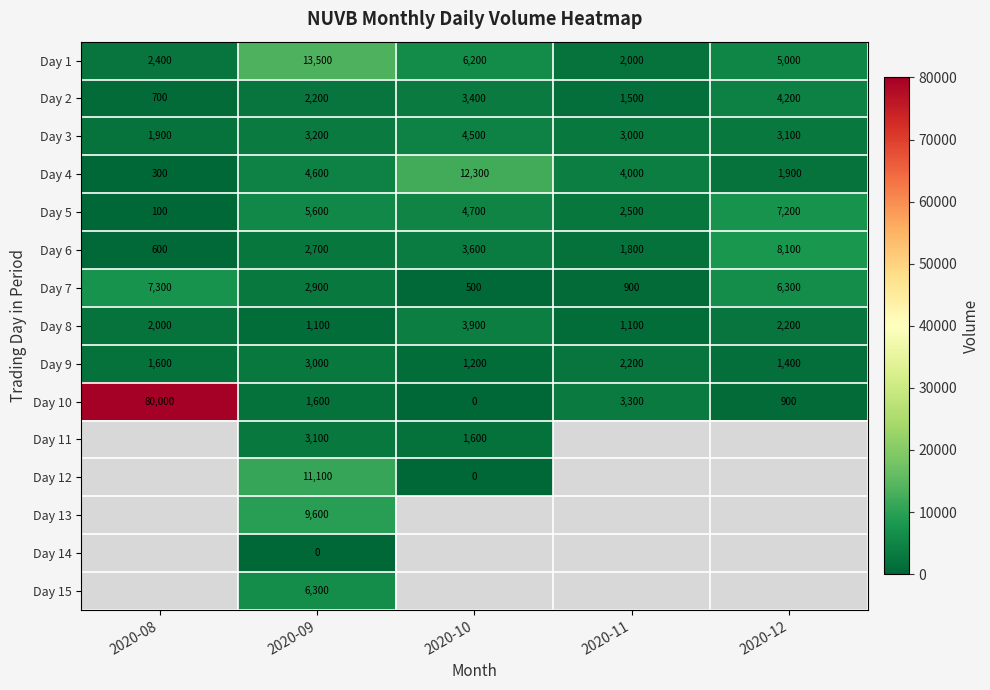

What is the difference between the highest and lowest values at 2020-12?

7200.0